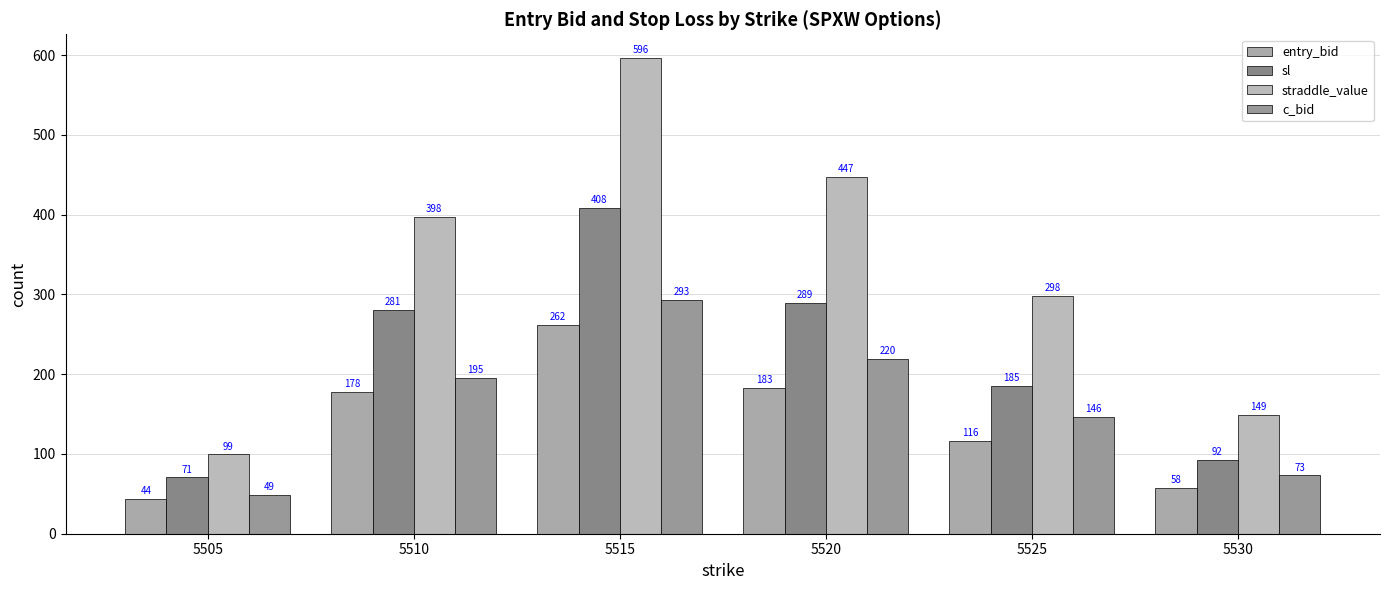

What is the difference between the maximum and second lowest values in the straddle_value series?

447.3